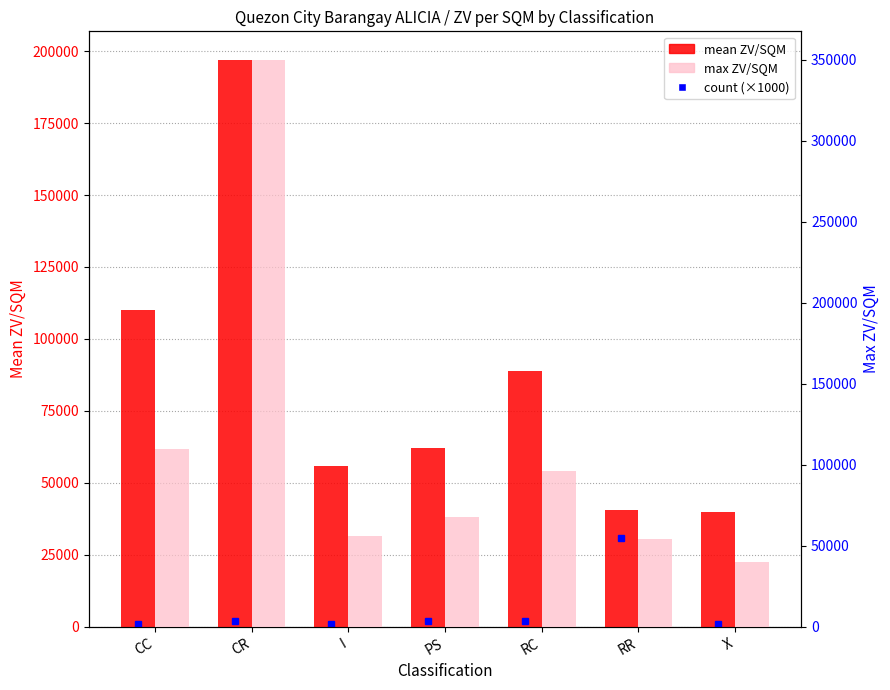

At which category is the sum across all series the highest?

CR